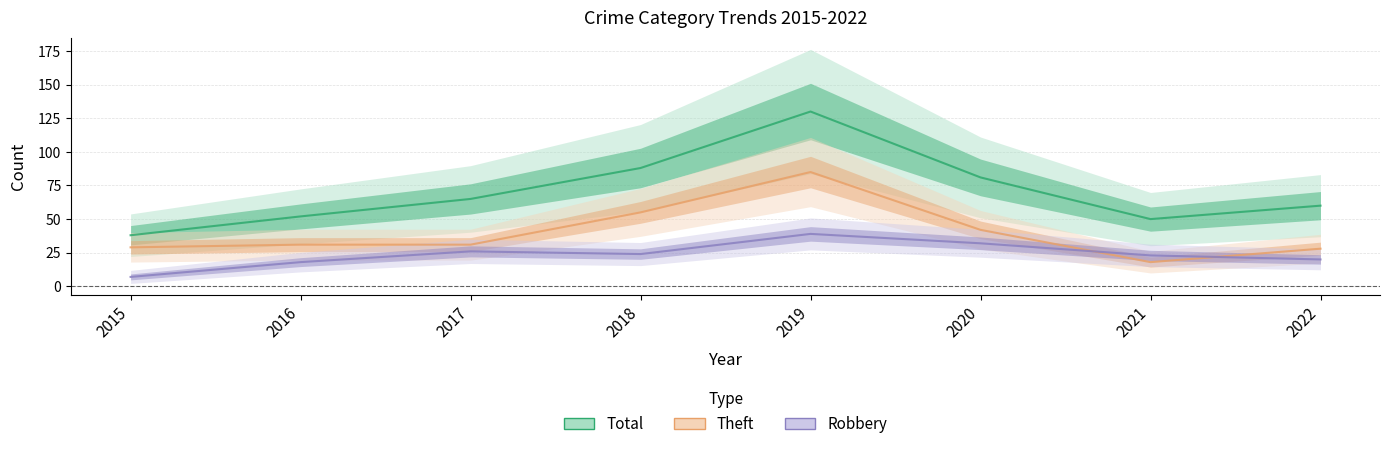

Reading right to left, list all the values displayed in this chart.

Total: 60	50	81	130	88	65	52	38
Theft: 28	18	42	85	55	31	31	29
Robbery: 20	23	32	39	24	26	18	7